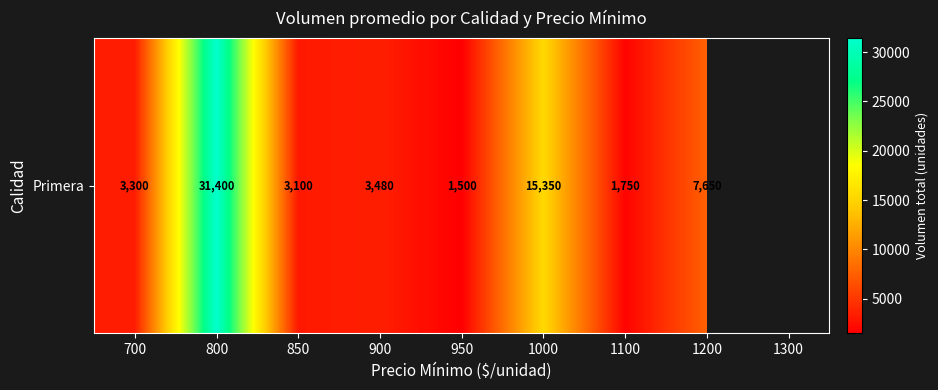

Which label corresponds to the smallest value in the chart?

950